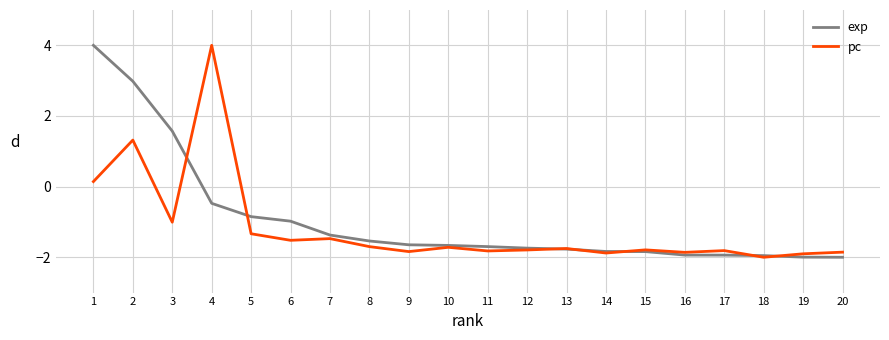

What is the difference between the maximum and minimum values in the exp series?

6.0